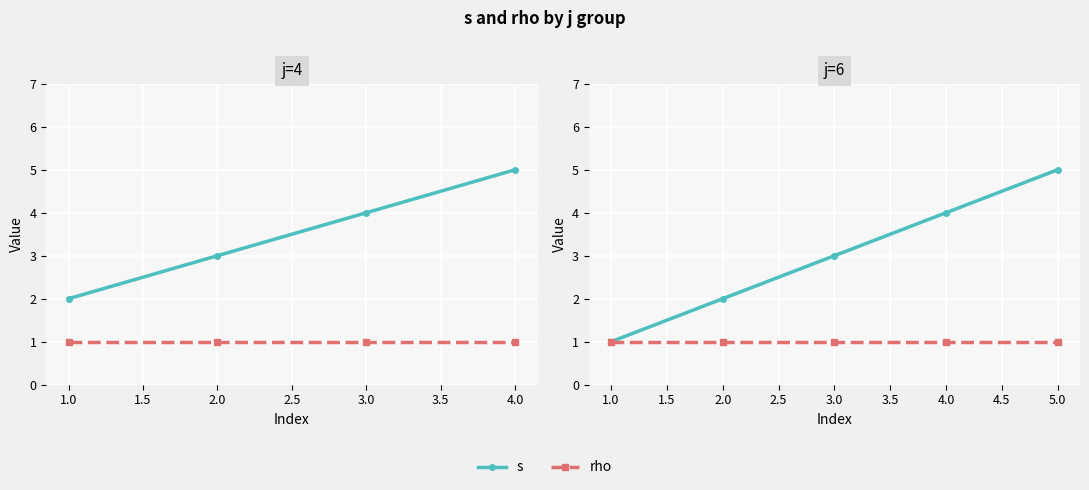

What are all the series names shown in the legend?

s, rho